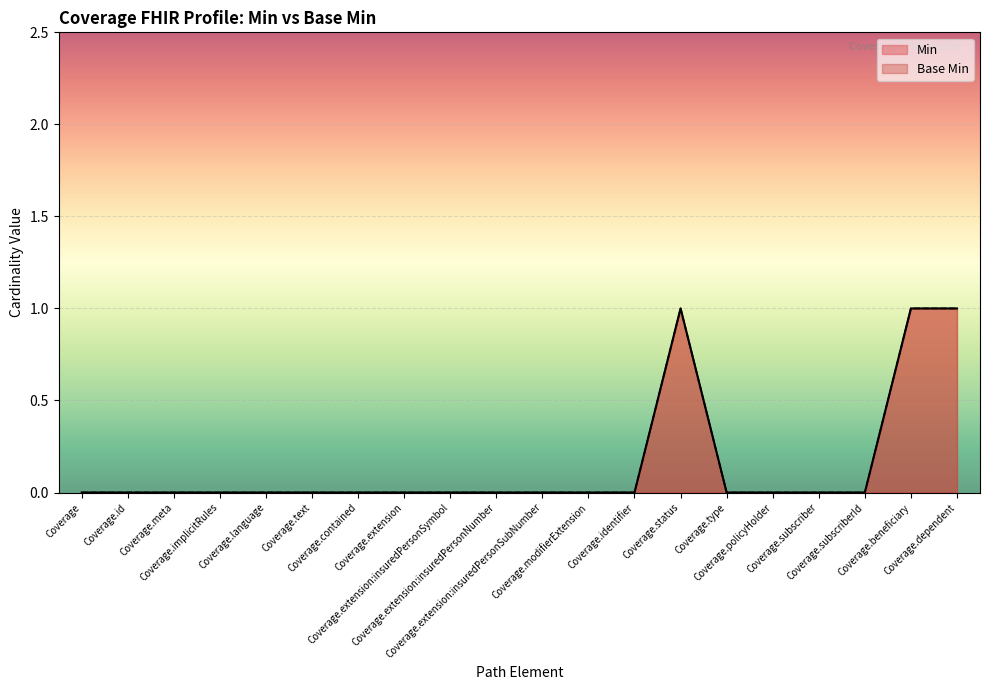

How many data points in Base Min are above 0?

3